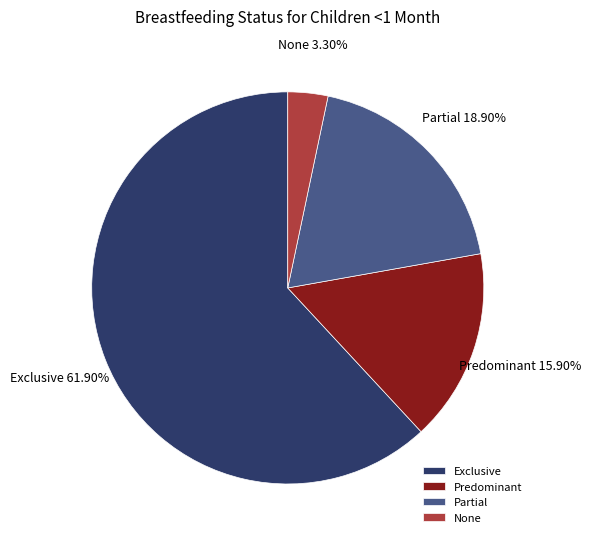

Is it true that Partial is 24% of the pie?

False